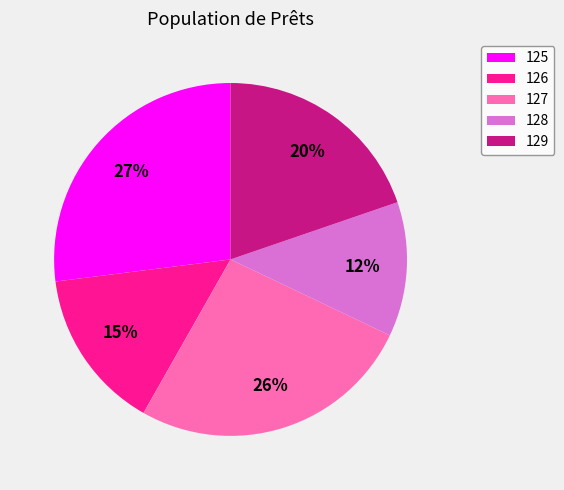

Do 126 and 128 together represent more than half of the pie?

No